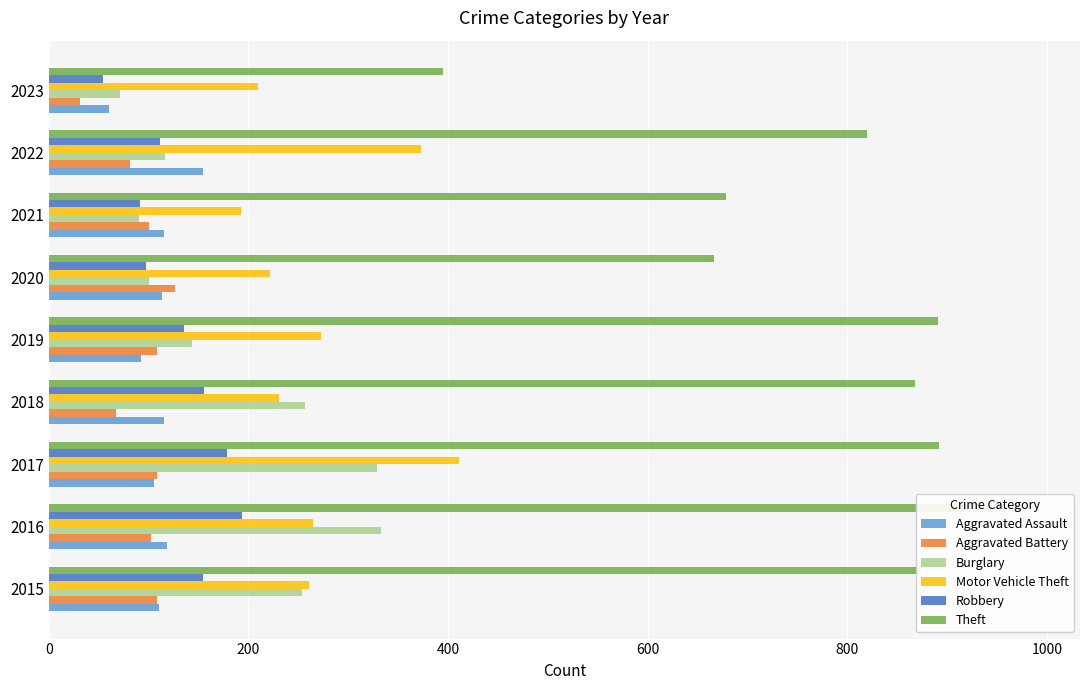

What is the highest value of the Robbery series?

194